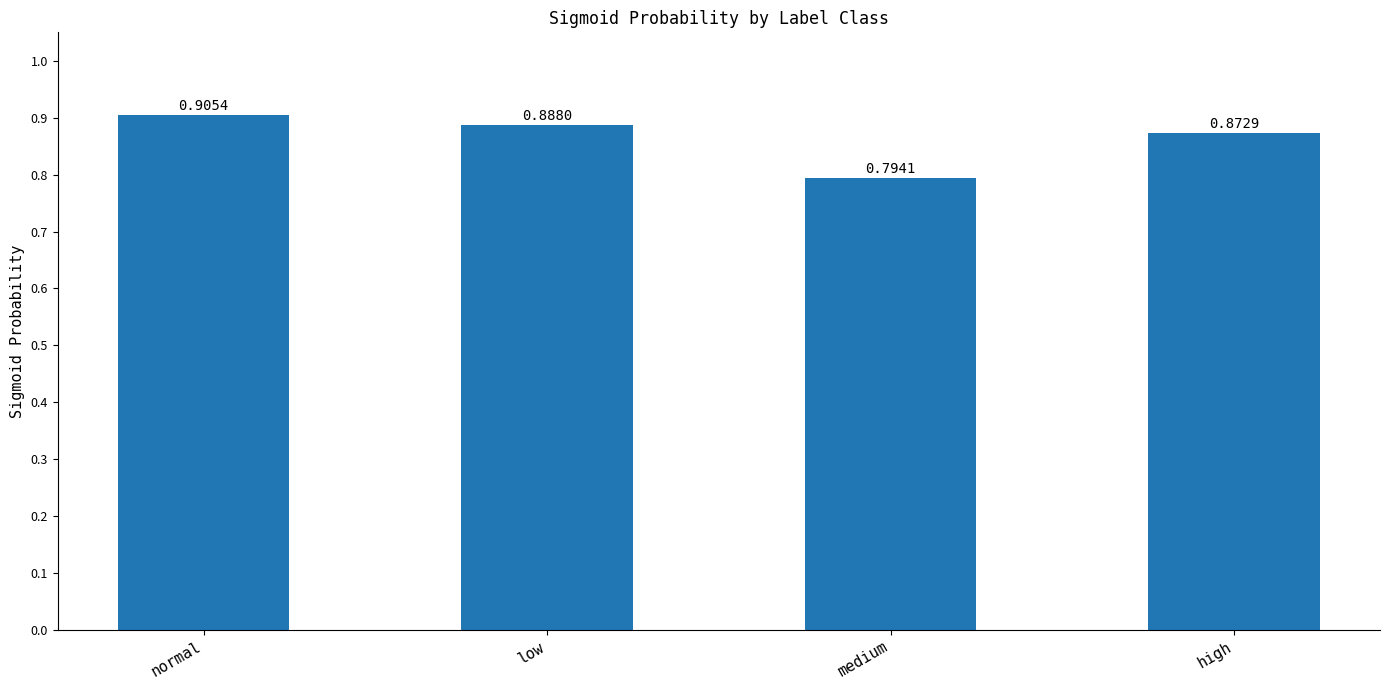

List the labels in order of value, smallest first.

medium, high, low, normal